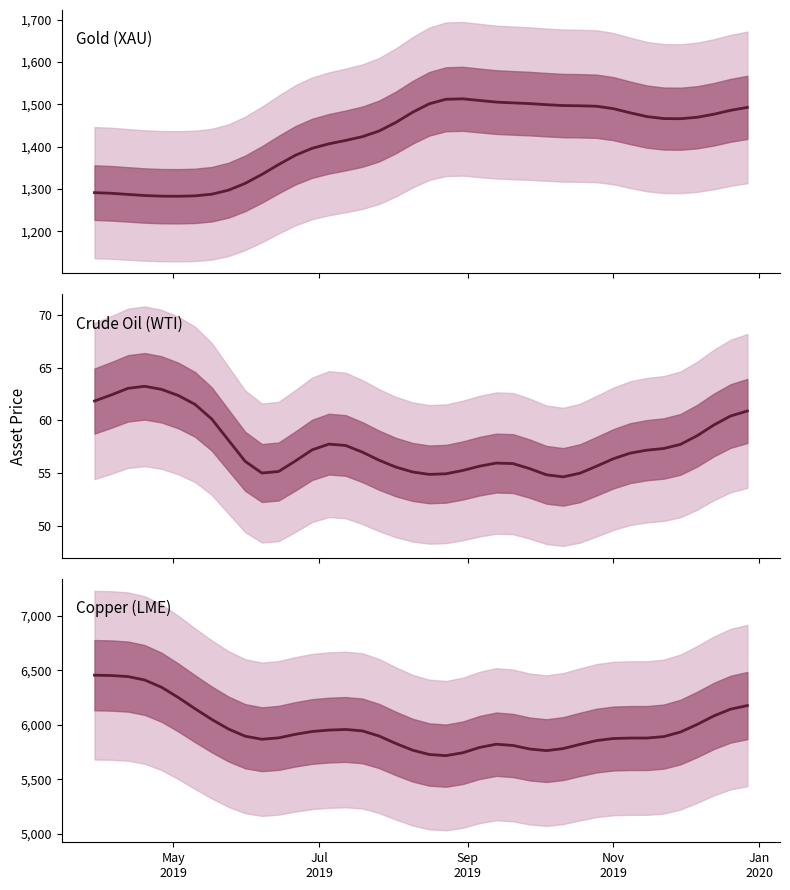

Which category has the highest value across all series?

May
2019